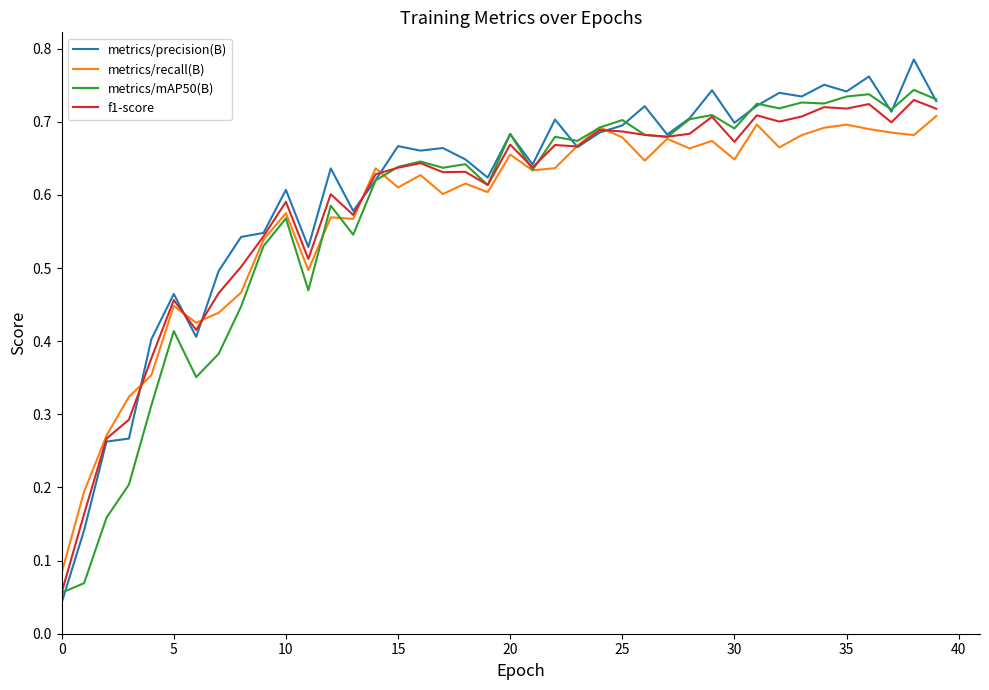

Which series has the largest range (max minus min)?

metrics/precision(B)